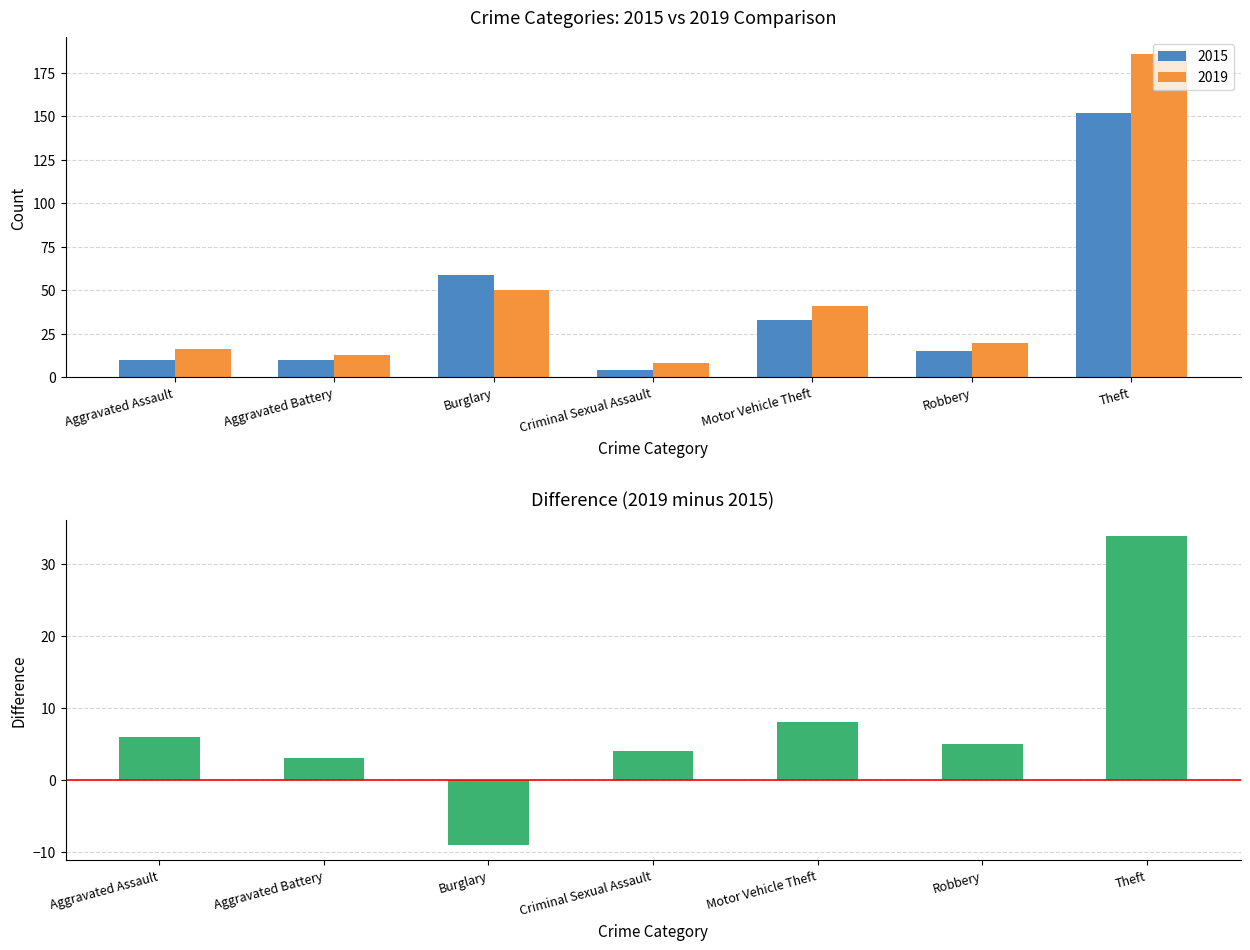

The value at Burglary is -6. True or false?

False